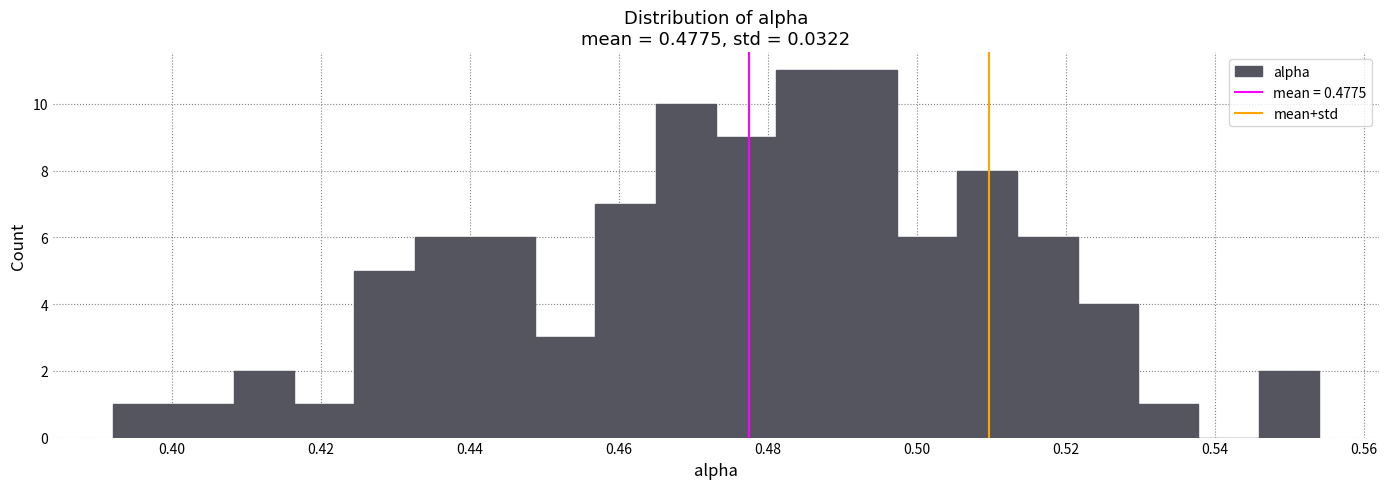

Reading left to right, transcribe this chart: for each bar, give the range it covers on the x-axis and its height. Neither the bar edges nor the heights are printed on the chart, so give them approximately, as read against the axes.

0.392 to 0.400: 1
0.400 to 0.408: 1
0.408 to 0.416: 2
0.416 to 0.424: 1
0.424 to 0.432: 5
0.432 to 0.440: 6
0.440 to 0.448: 6
0.448 to 0.456: 3
0.456 to 0.464: 7
0.464 to 0.474: 10
0.474 to 0.482: 9
0.482 to 0.490: 11
0.490 to 0.498: 11
0.498 to 0.506: 6
0.506 to 0.514: 8
0.514 to 0.522: 6
0.522 to 0.530: 4
0.530 to 0.538: 1
0.538 to 0.546: 0
0.546 to 0.554: 2